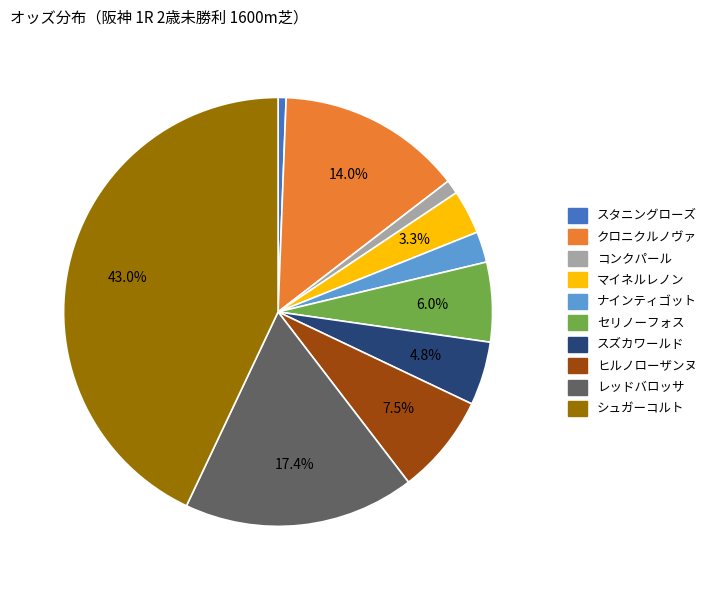

Which category has the biggest portion of the pie?

シュガーコルト